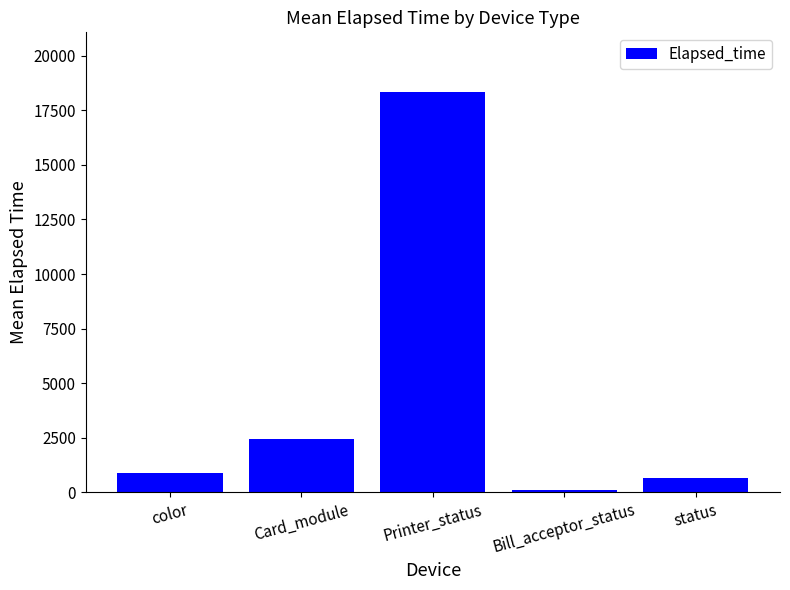

What is the value of the 3rd bar from the left?

18322.0